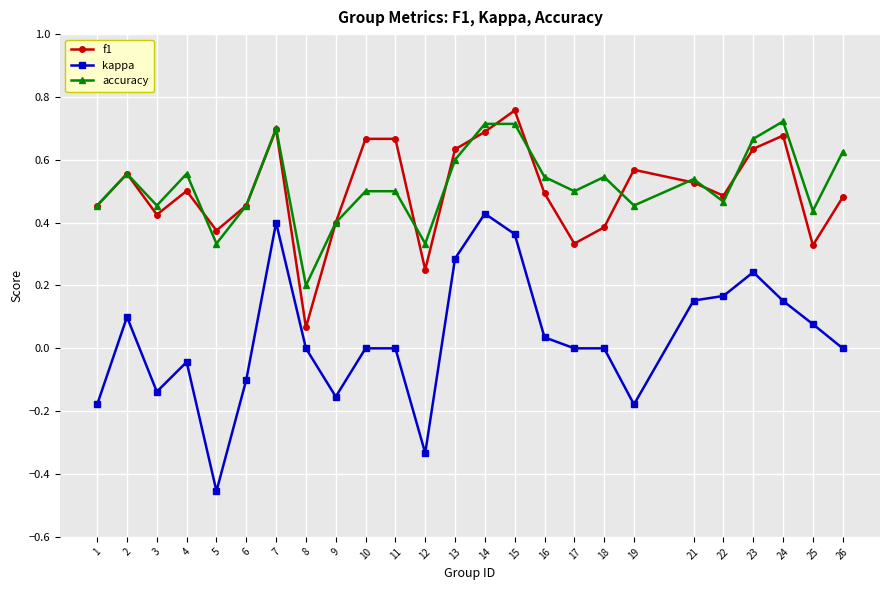

Is it true that accuracy equals 0.5 at 3?

True